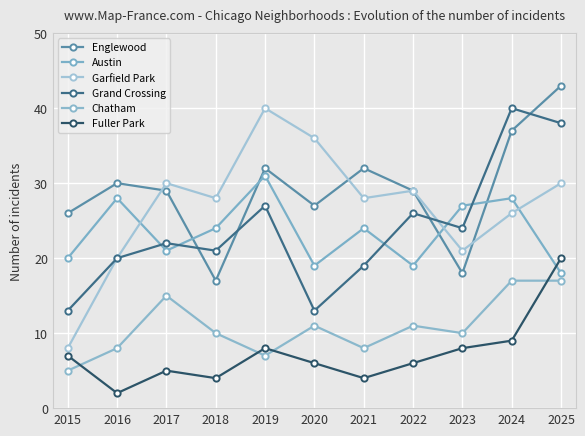

Which series has the largest range (max minus min)?

Garfield Park